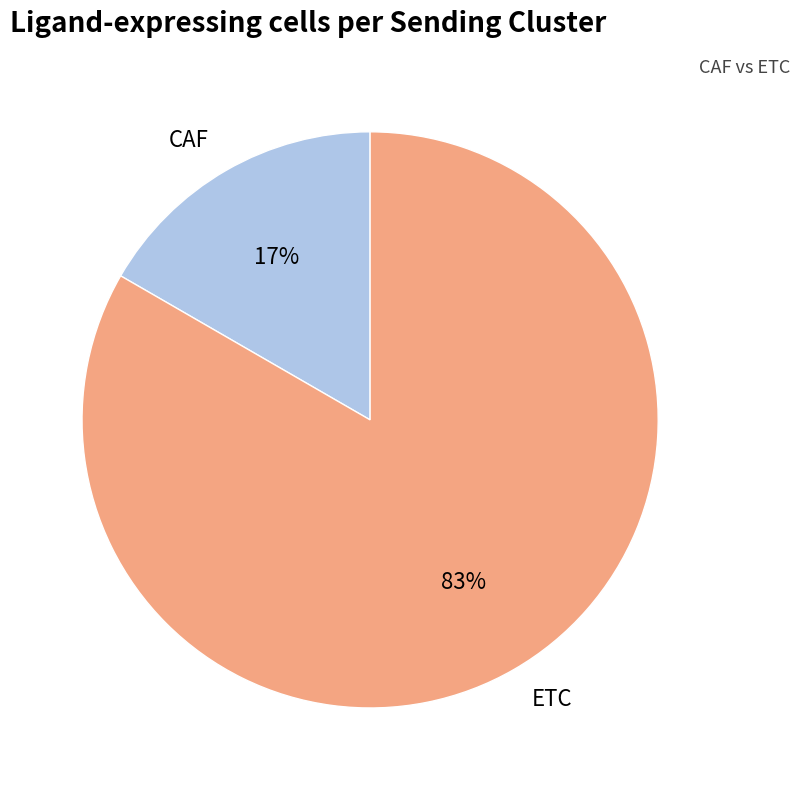

Is it true that CAF is 3% of the pie?

False